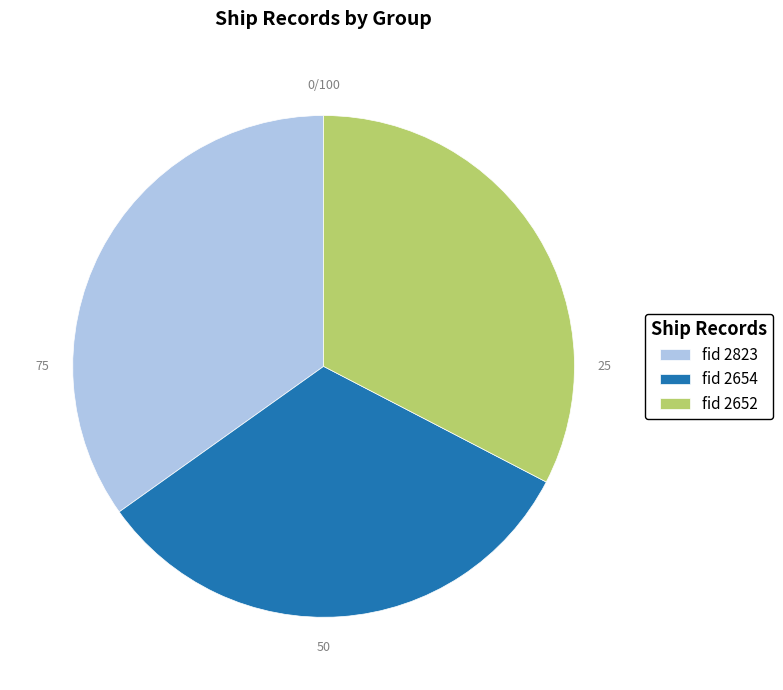

Is fid 2654 the majority of the pie?

No